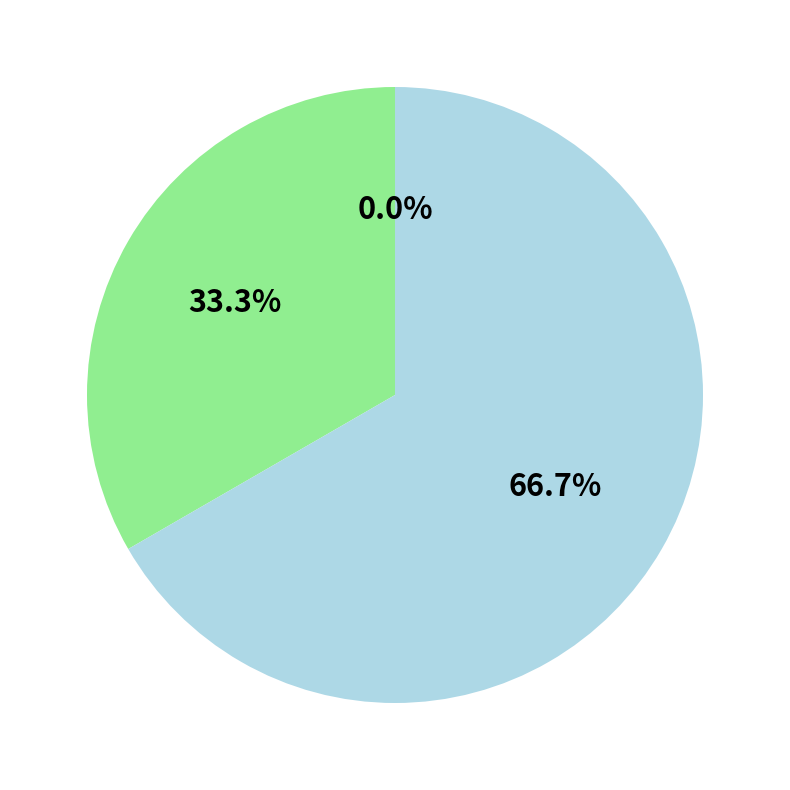

How many slices are in this pie chart?

3